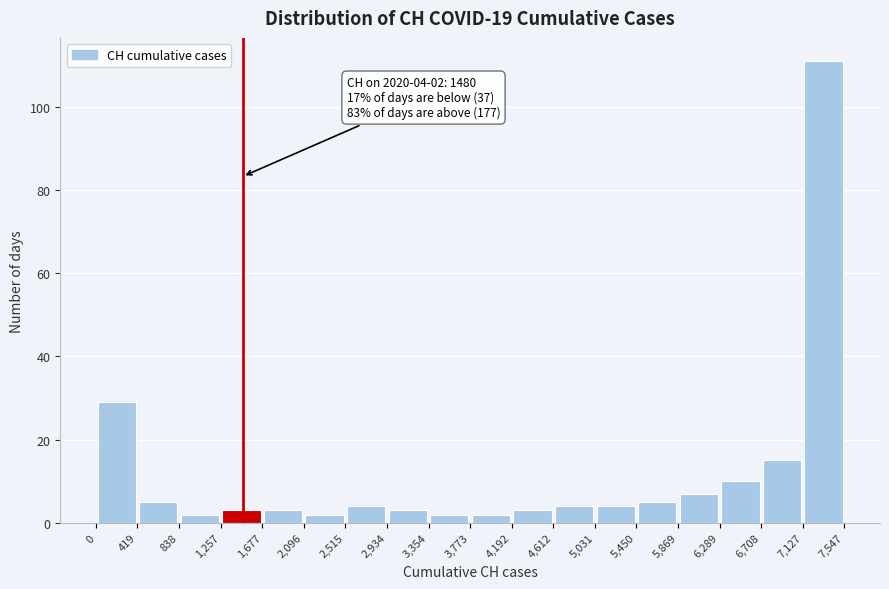

Over which range of the x-axis is the bar tallest?

7,127 to 7,547